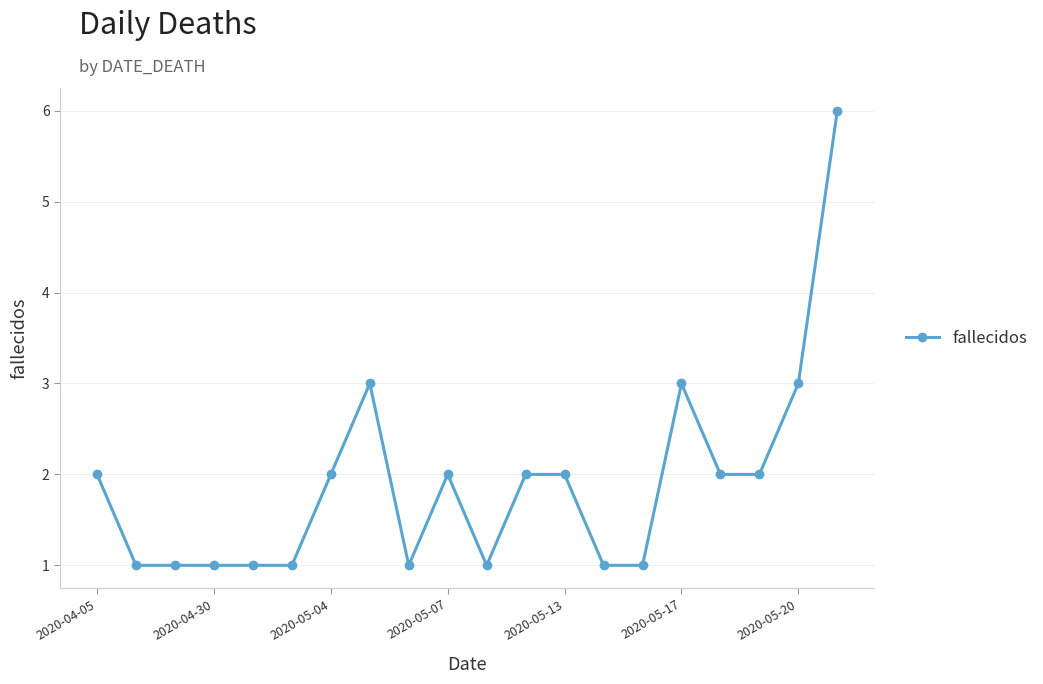

What is the value of the 11th point from the left?

1